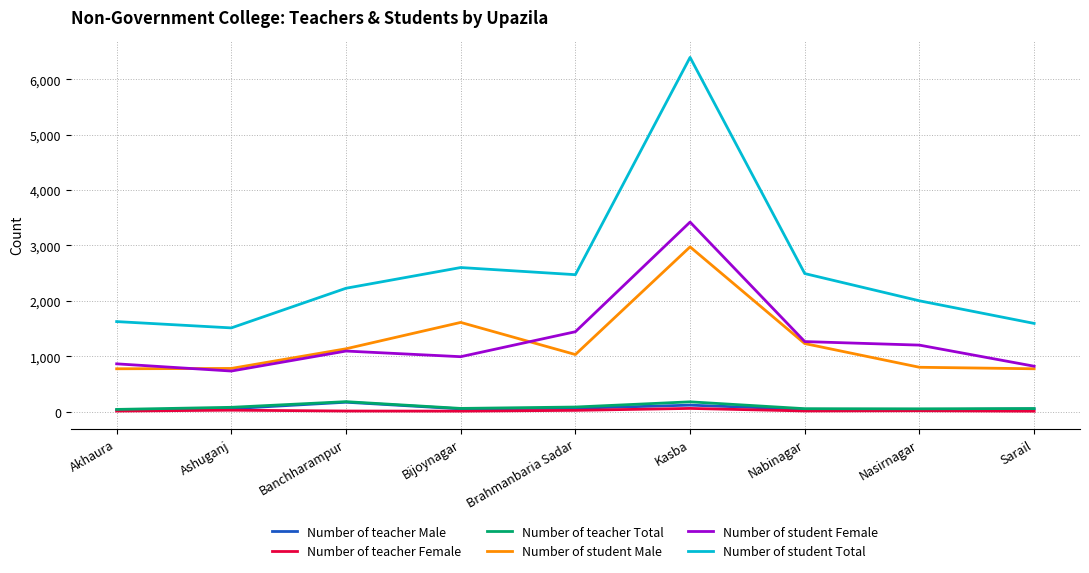

At which category is the sum across all series the highest?

Kasba